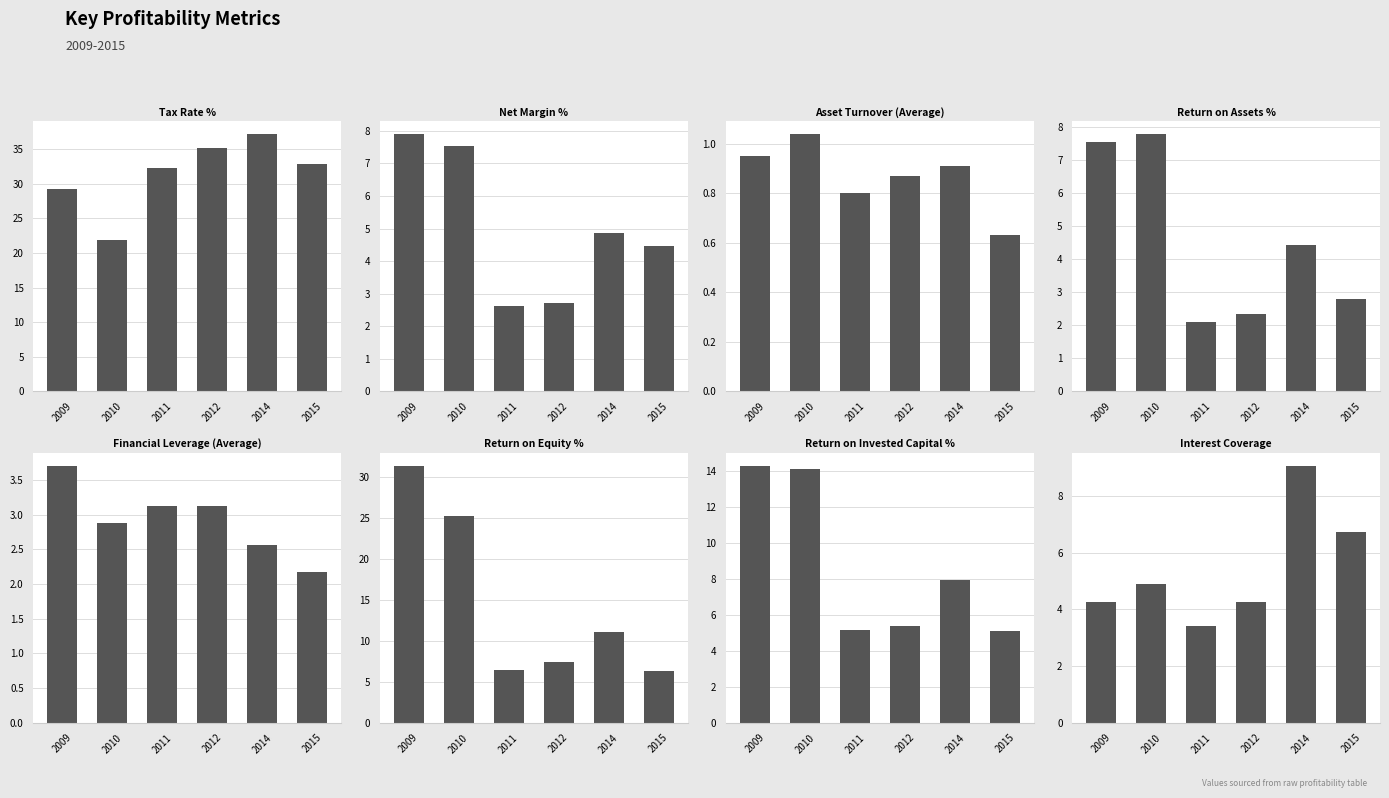

Reading left to right, extract all data points from this chart.

2009: 29.2	7.9	0.9	7.5	3.7	31.4	14.3	4.2
2010: 21.9	7.5	1.0	7.8	2.9	25.2	14.1	4.9
2011: 32.2	2.6	0.8	2.1	3.1	6.4	5.1	3.4
2012: 35.2	2.7	0.9	2.3	3.1	7.3	5.4	4.2
2014: 37.2	4.8	0.9	4.4	2.6	11.1	7.9	9.1
2015: 32.9	4.5	0.6	2.8	2.2	6.3	5.1	6.7